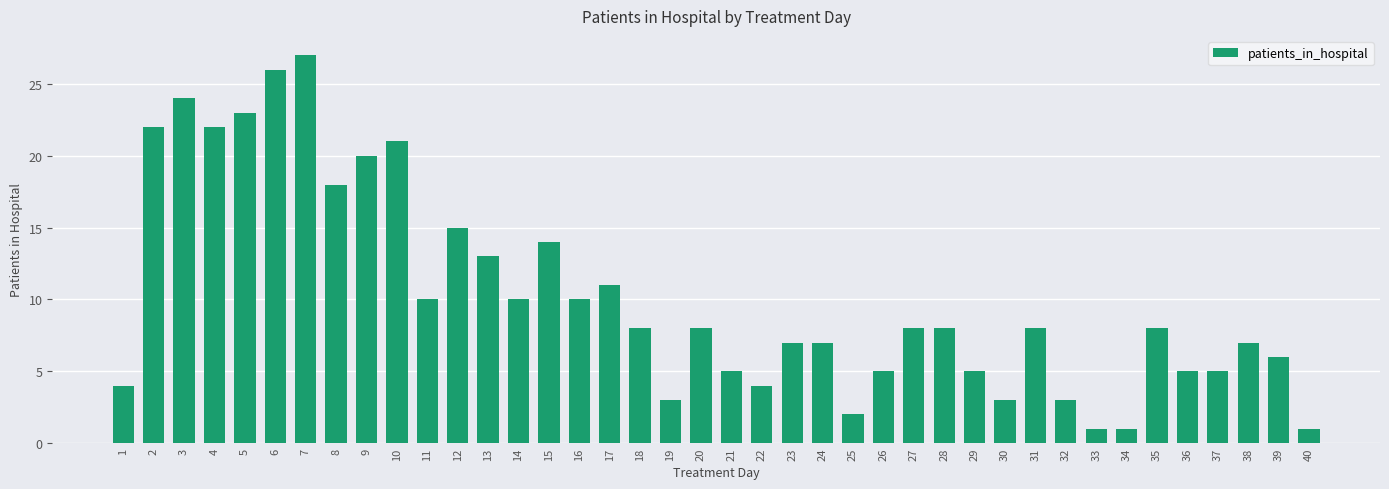

What is the change in value from 6 to 39?

-20